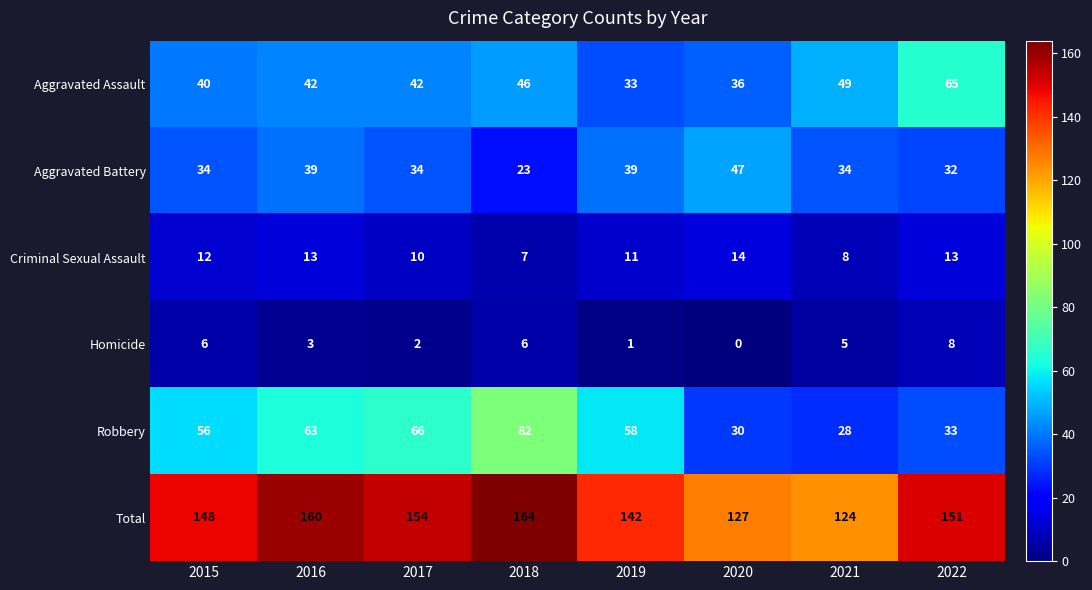

The value of Aggravated Assault at 2017 is 42. True or false?

True